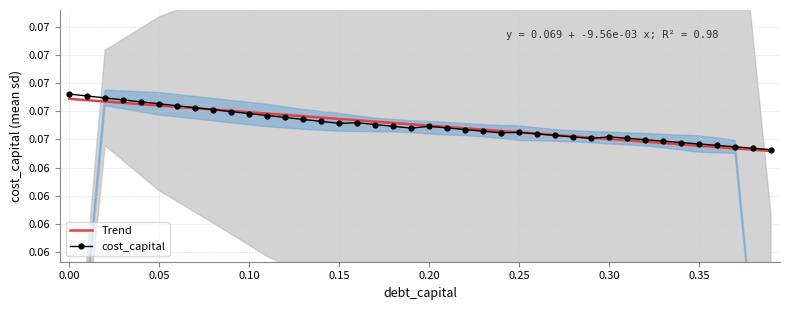

In cost_capital, how many points are lower than both neighbors (excluding endpoints)?

4